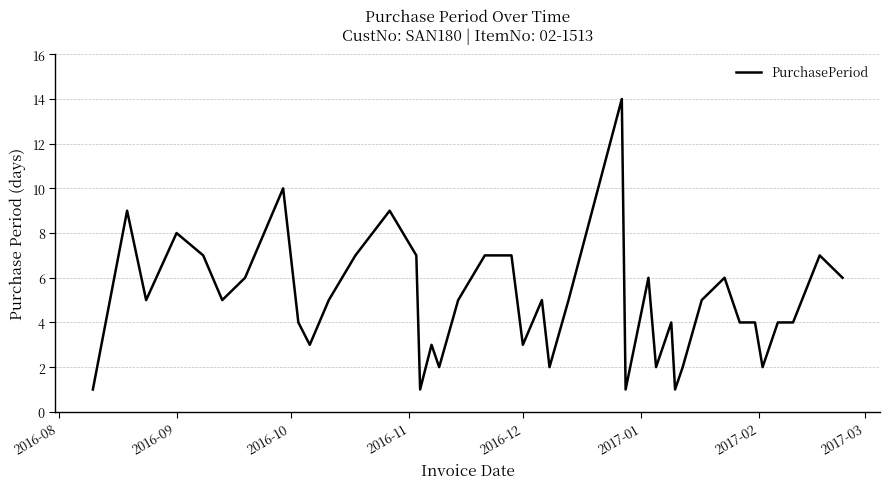

What is the difference between the maximum and minimum values?

13